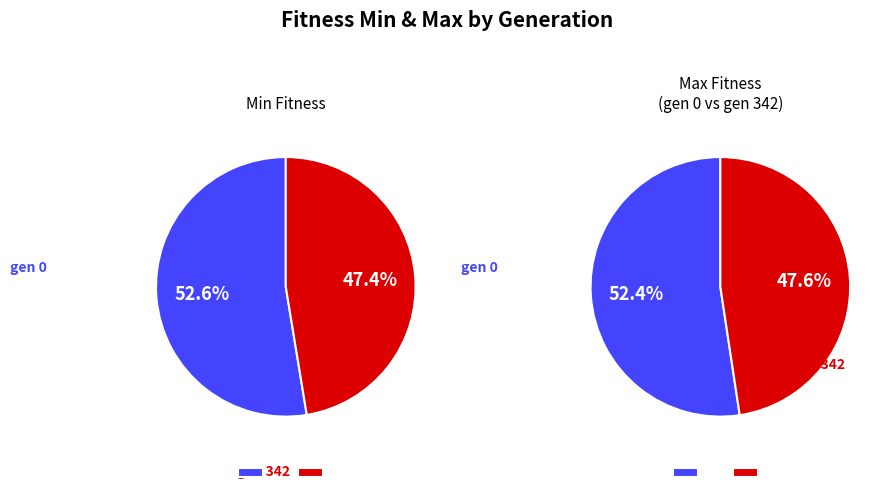

What is the total percentage of 1 and 0?

100.0%